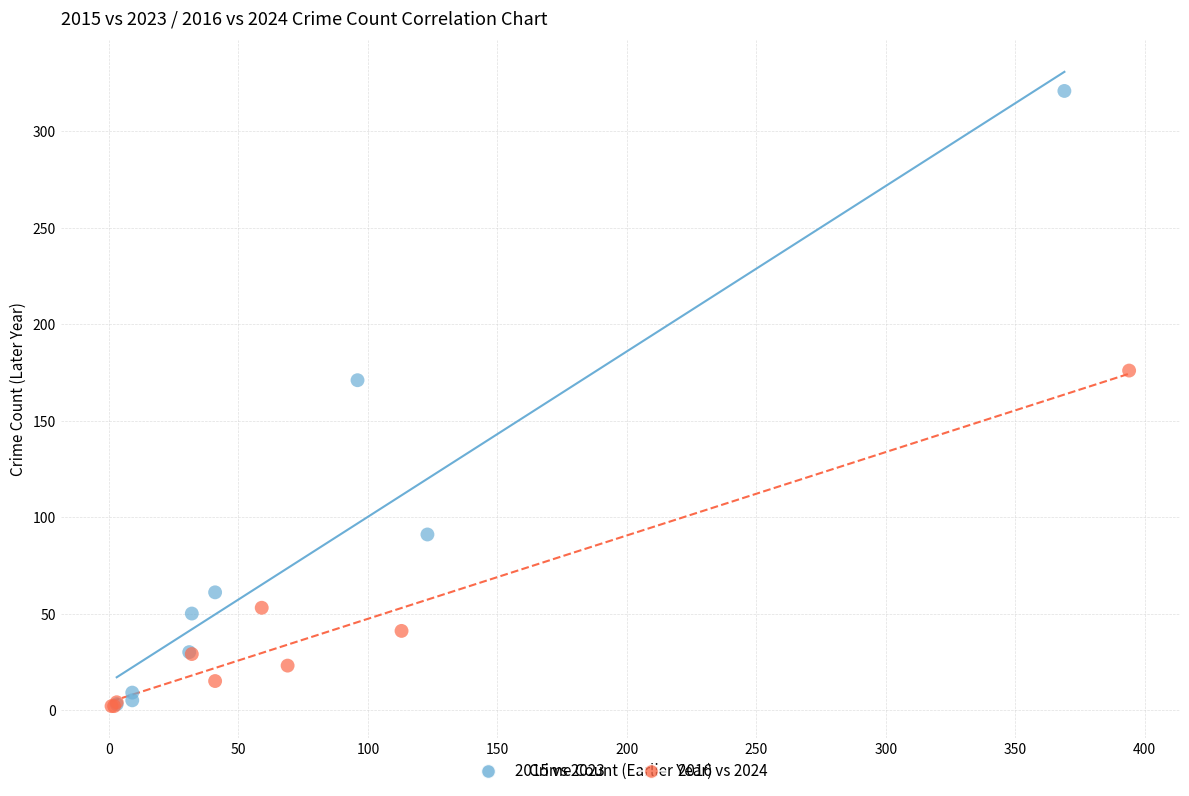

What are all the series names shown in the legend?

2015 vs 2023, 2016 vs 2024